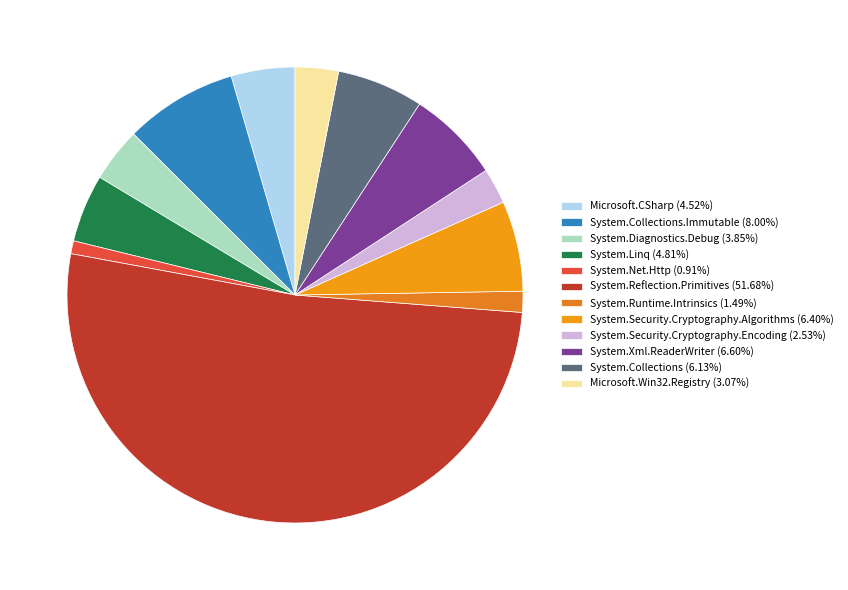

Is there a majority slice in this chart?

Yes